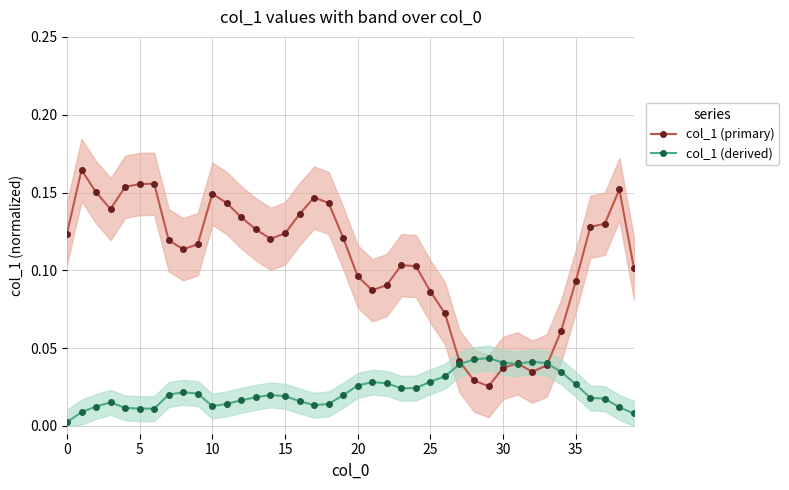

What is the difference between the maximum and minimum values in the col_1 (primary) series?

0.1